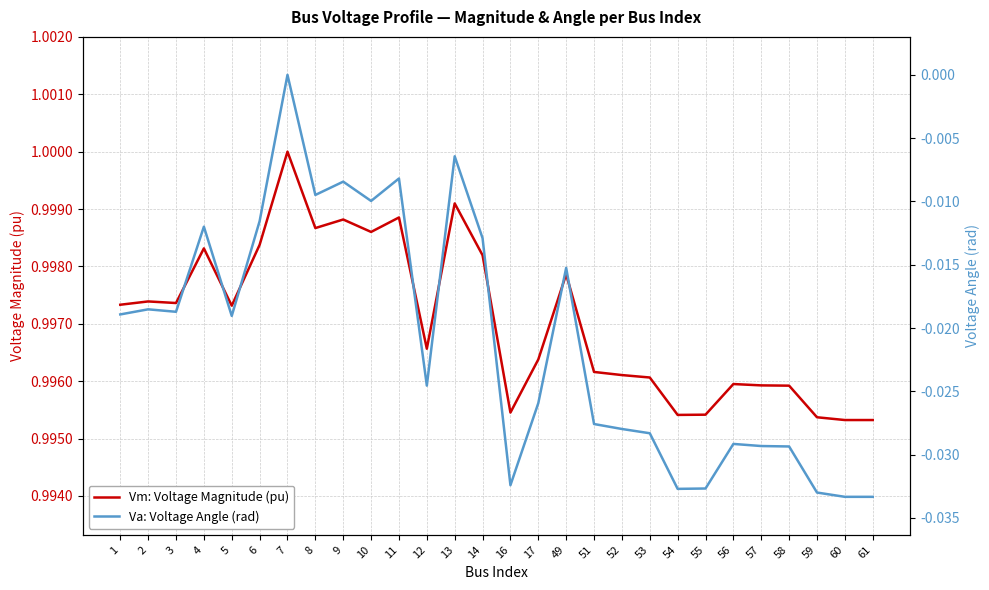

True or false: Va: Voltage Angle (rad) and Vm: Voltage Magnitude (pu) cross at least once.

False